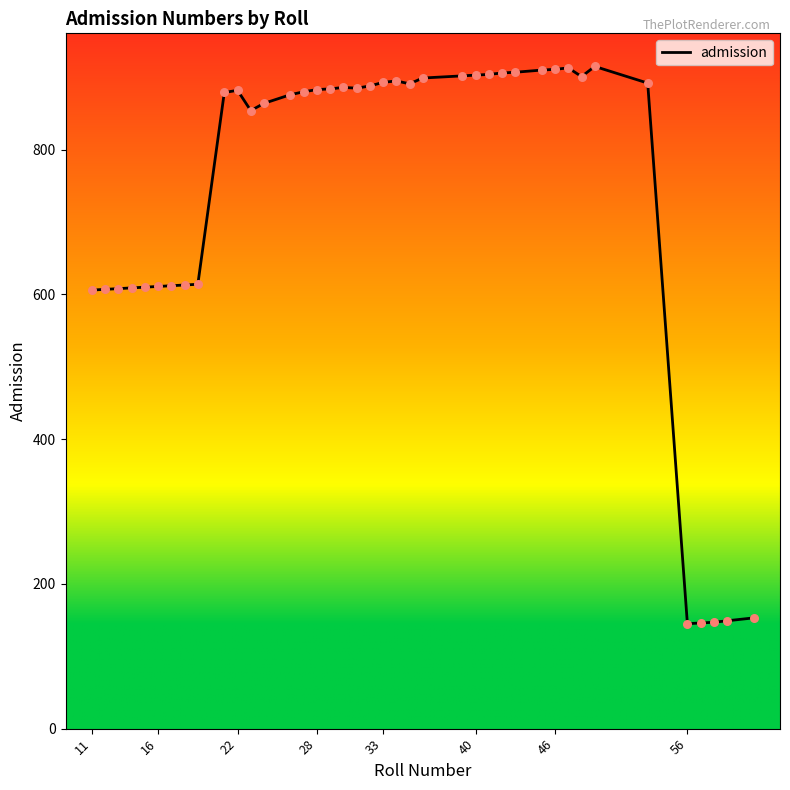

What is the difference between the maximum and minimum values?

770